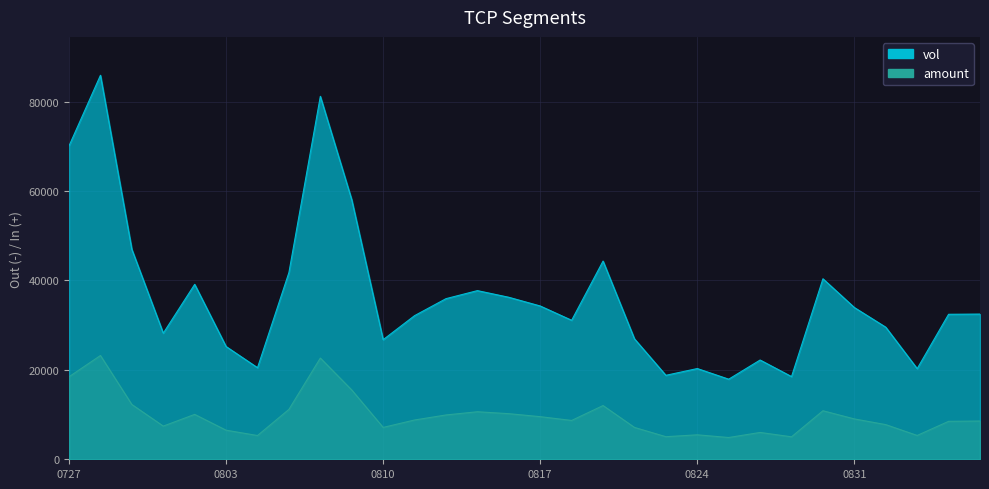

What are all the series names shown in the legend?

vol, amount